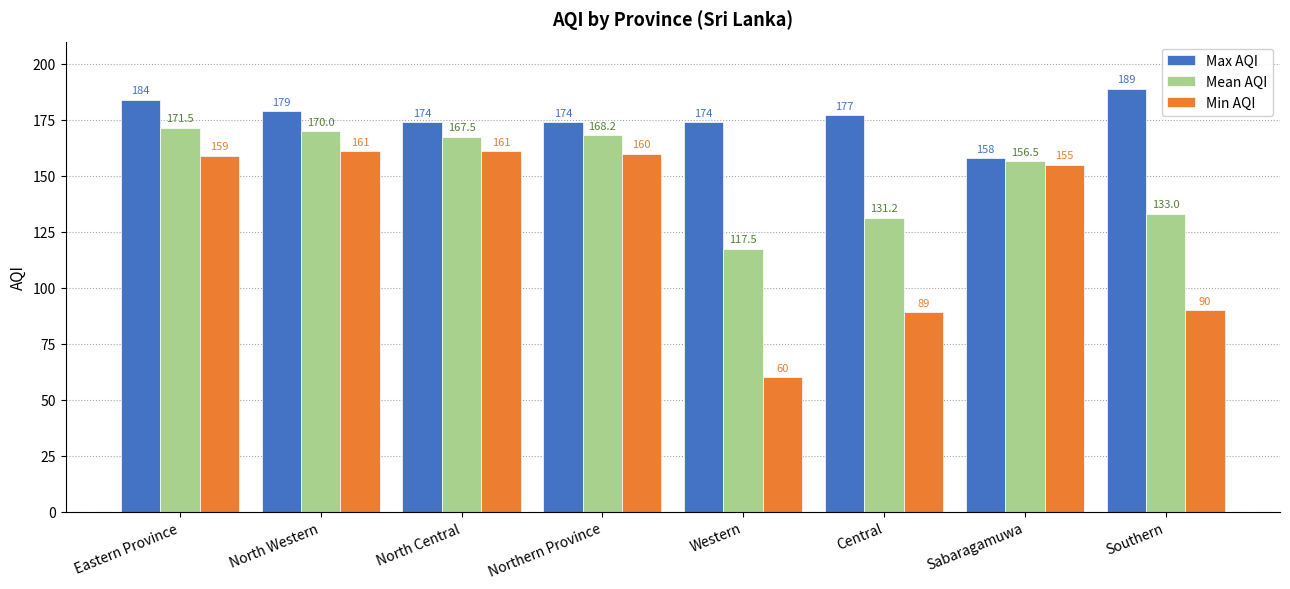

Rank the series at Southern from lowest to highest value.

Min AQI, Mean AQI, Max AQI